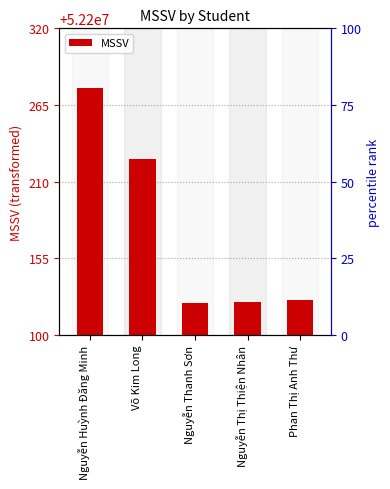

Which category has the lowest value across all series?

Nguyễn Thanh Sơn